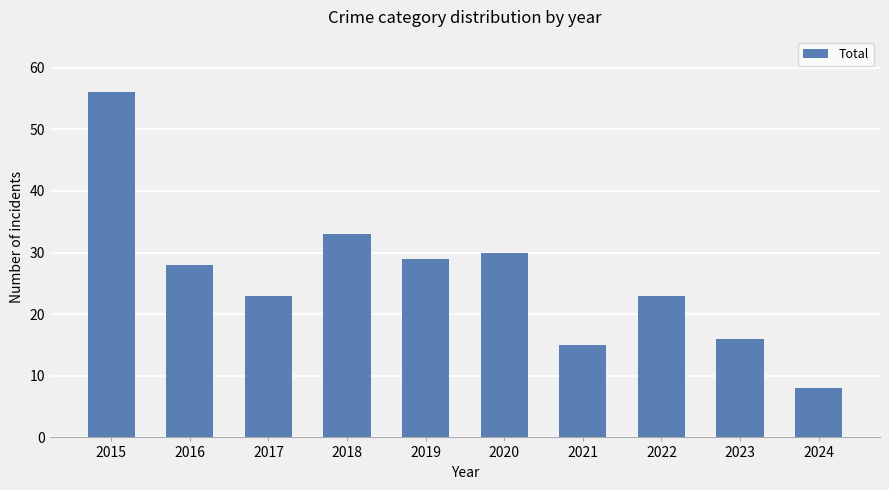

Reading left to right, what are all the values shown in this chart?

2015=56	2016=28	2017=23	2018=33	2019=29	2020=30	2021=15	2022=23	2023=16	2024=8